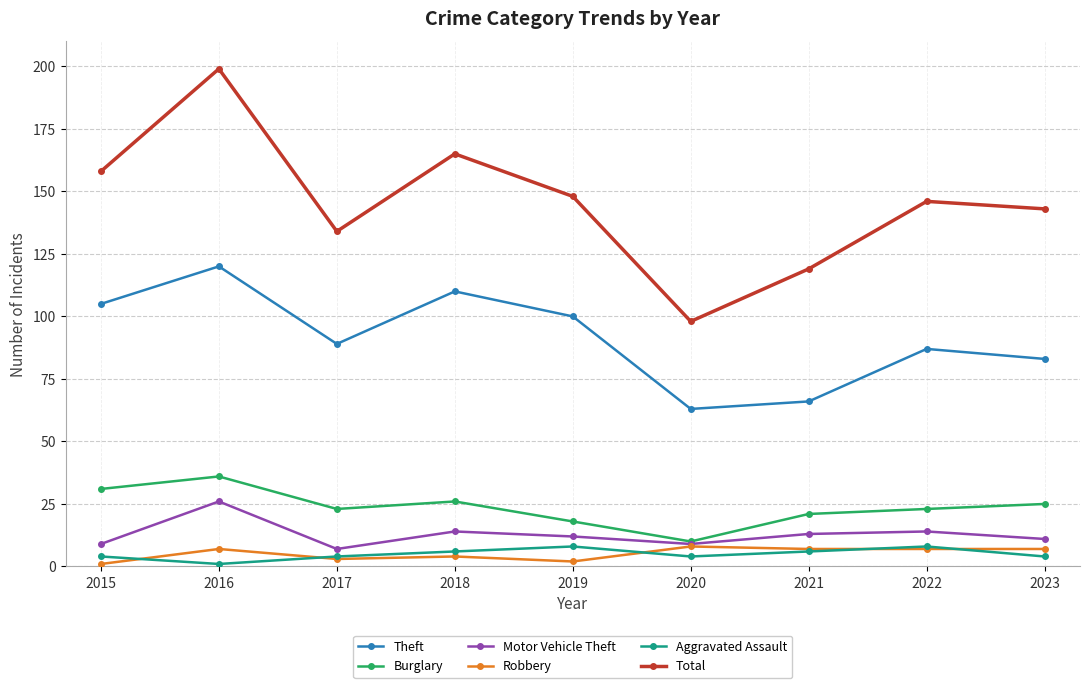

At how many categories does at least one series exceed 55?

9